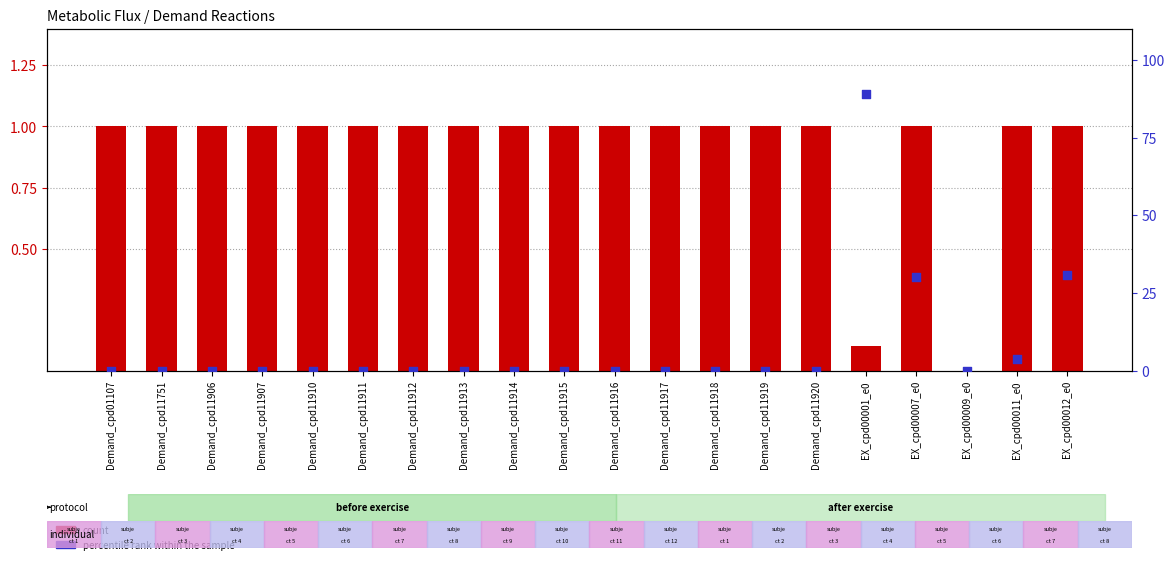

Which series has the widest spread of Y values?

percentile rank within the sample